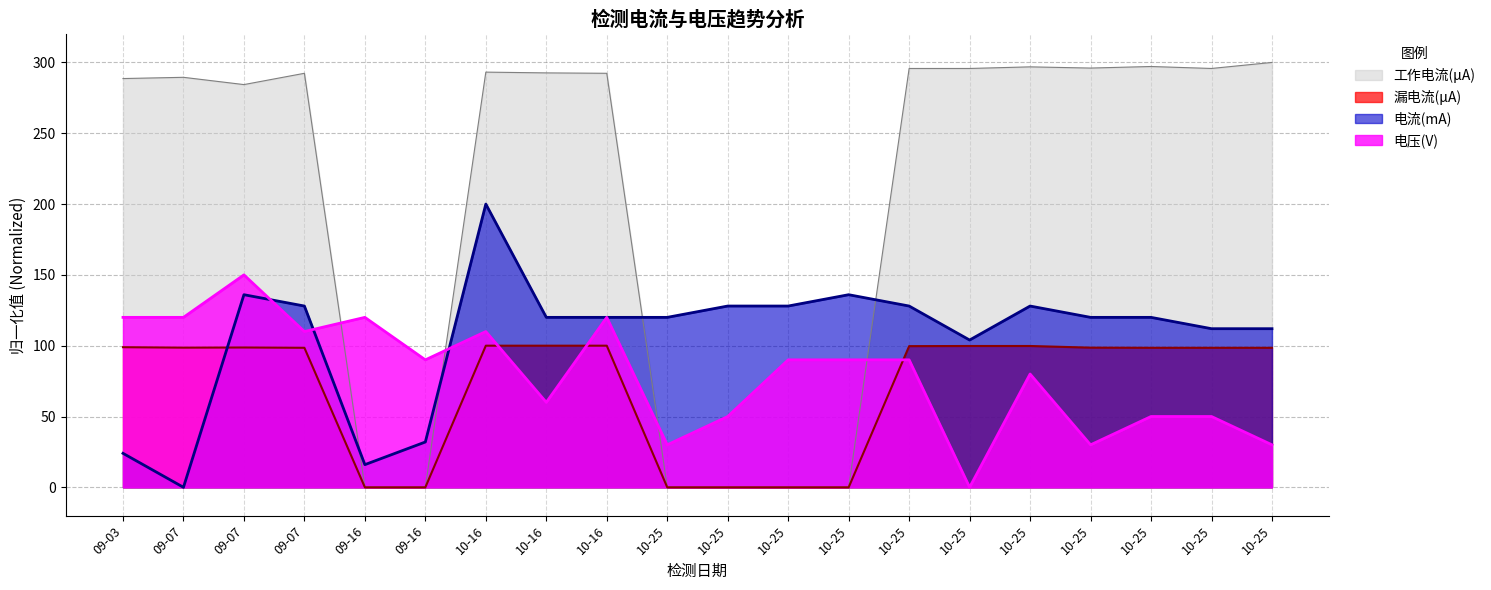

How many data points in 电流(mA) are above 120?

8